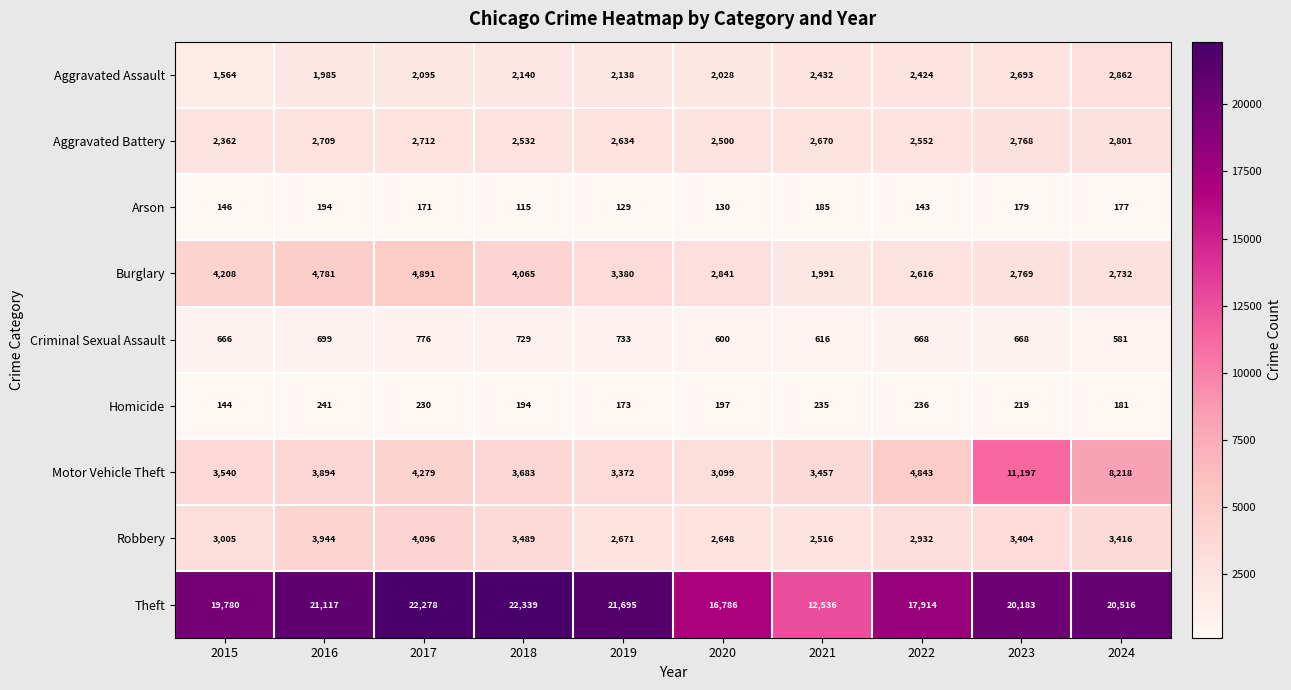

True or false: Aggravated Battery has a value of 3804 at 2022.

False